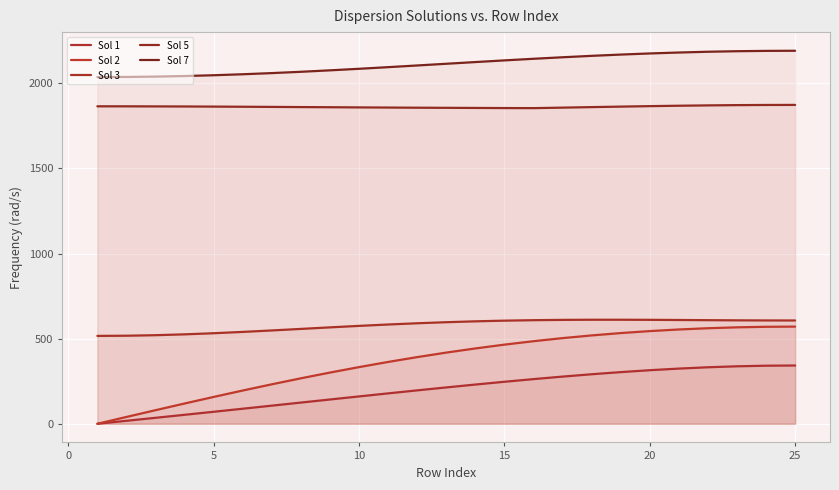

At which category does Sol 5 reach its first local valley?

15